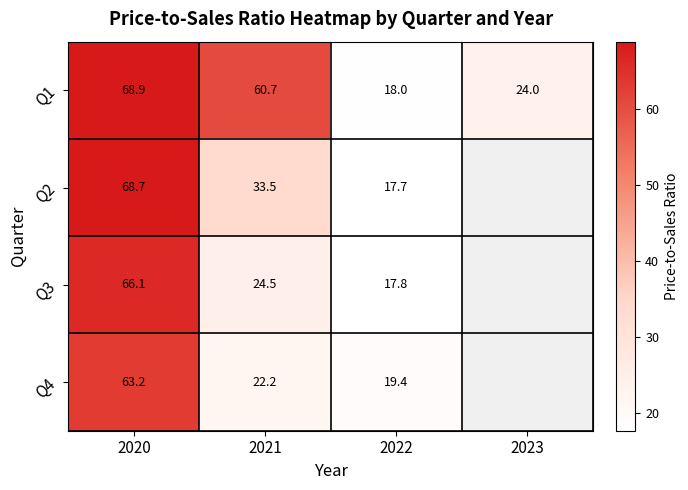

Is the value of Q1 at 2022 greater than the value of Q3 at 2021?

No